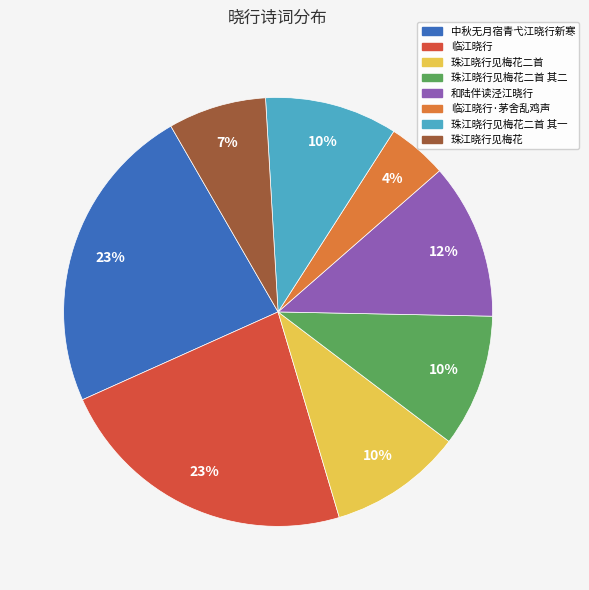

Does any single category account for the majority?

No